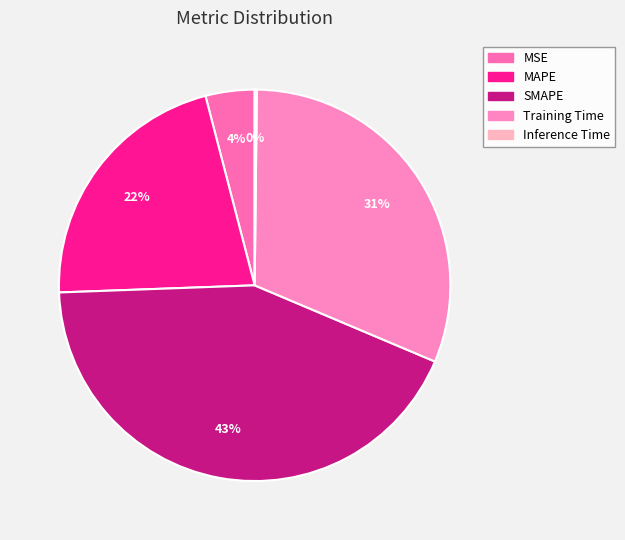

What percentage is the MSE slice, to the nearest percent?

4%